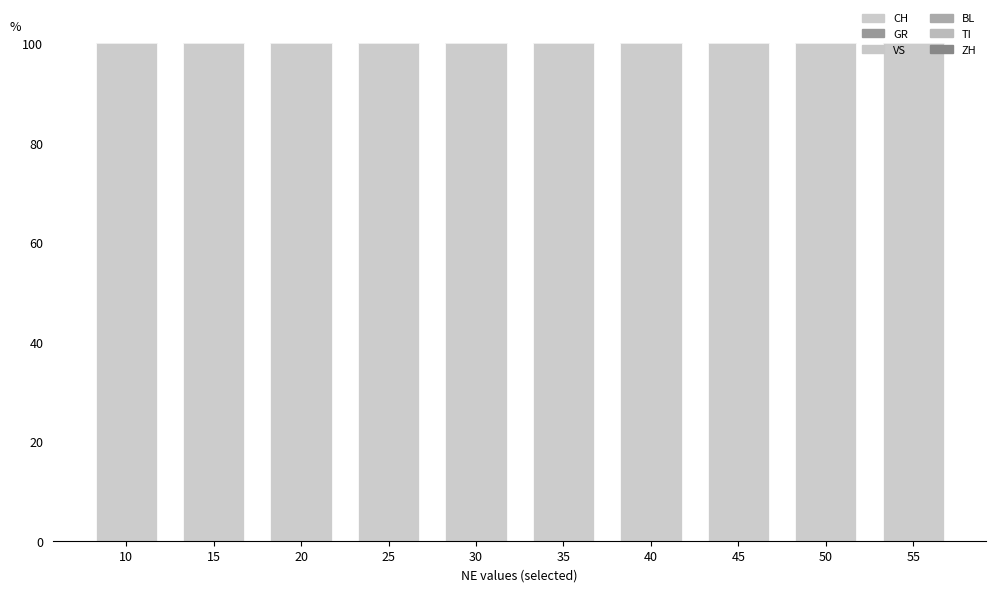

Reading left to right, transcribe all the data shown in this chart.

CH: 100.0	100.0	100.0	100.0	100.0	100.0	100.0	100.0	100.0	100.0
GR: 2.5	3.7	3.8	3.7	3.5	3.8	3.8	3.8	3.4	3.4
VS: 5.8	9.6	8.3	9.0	9.0	8.6	8.5	8.3	7.8	7.9
BL: 5.8	6.4	6.2	4.8	6.3	6.0	5.8	6.2	6.1	5.9
TI: 35.8	26.9	25.2	29.8	23.9	25.2	24.6	25.2	22.8	23.1
ZH: 18.3	21.0	18.3	18.6	18.0	18.8	18.4	18.3	19.4	20.3